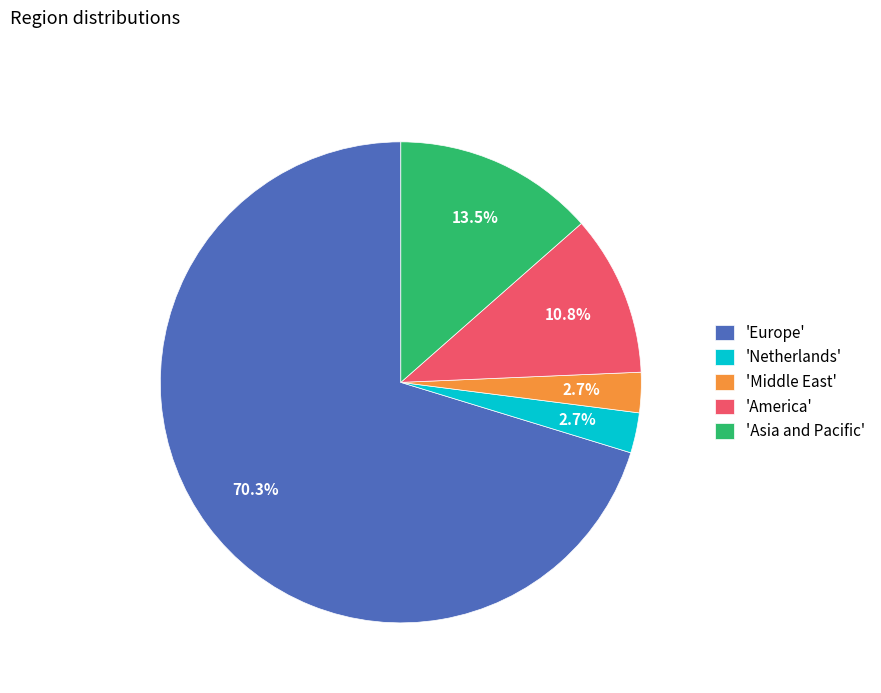

Approximately how many times larger is the value at 'America' compared to 'Asia and Pacific'?

0.8